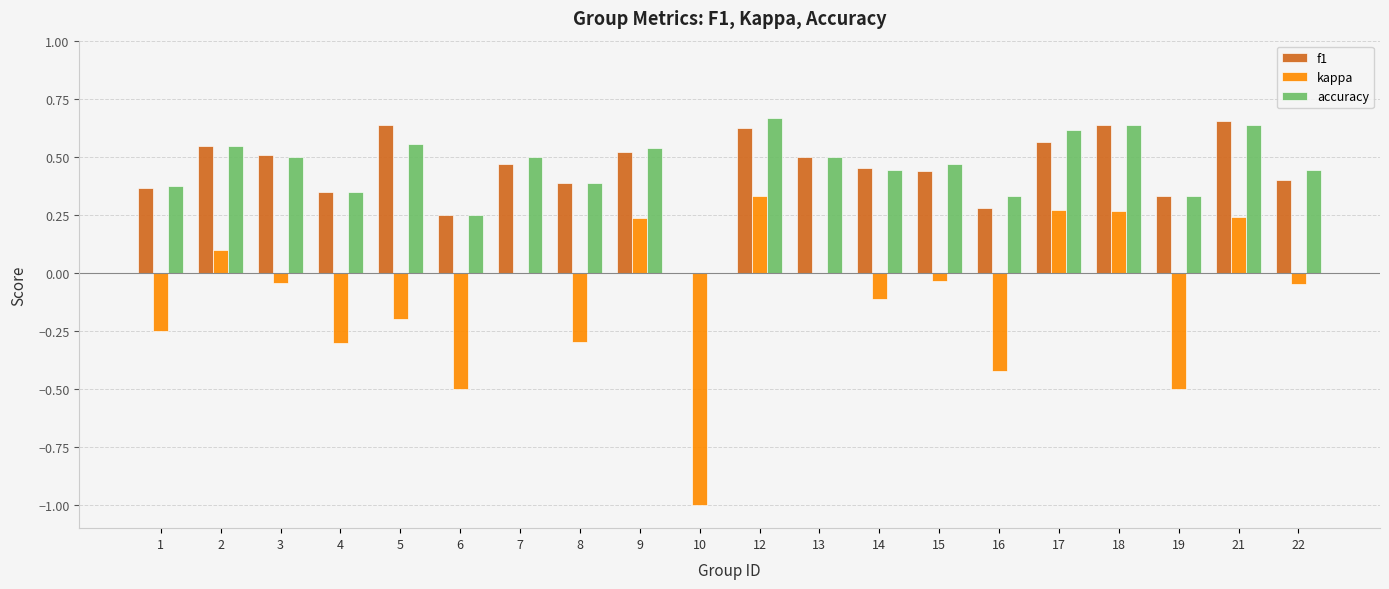

The f1 series shows 0.3 at 7. True or false?

False